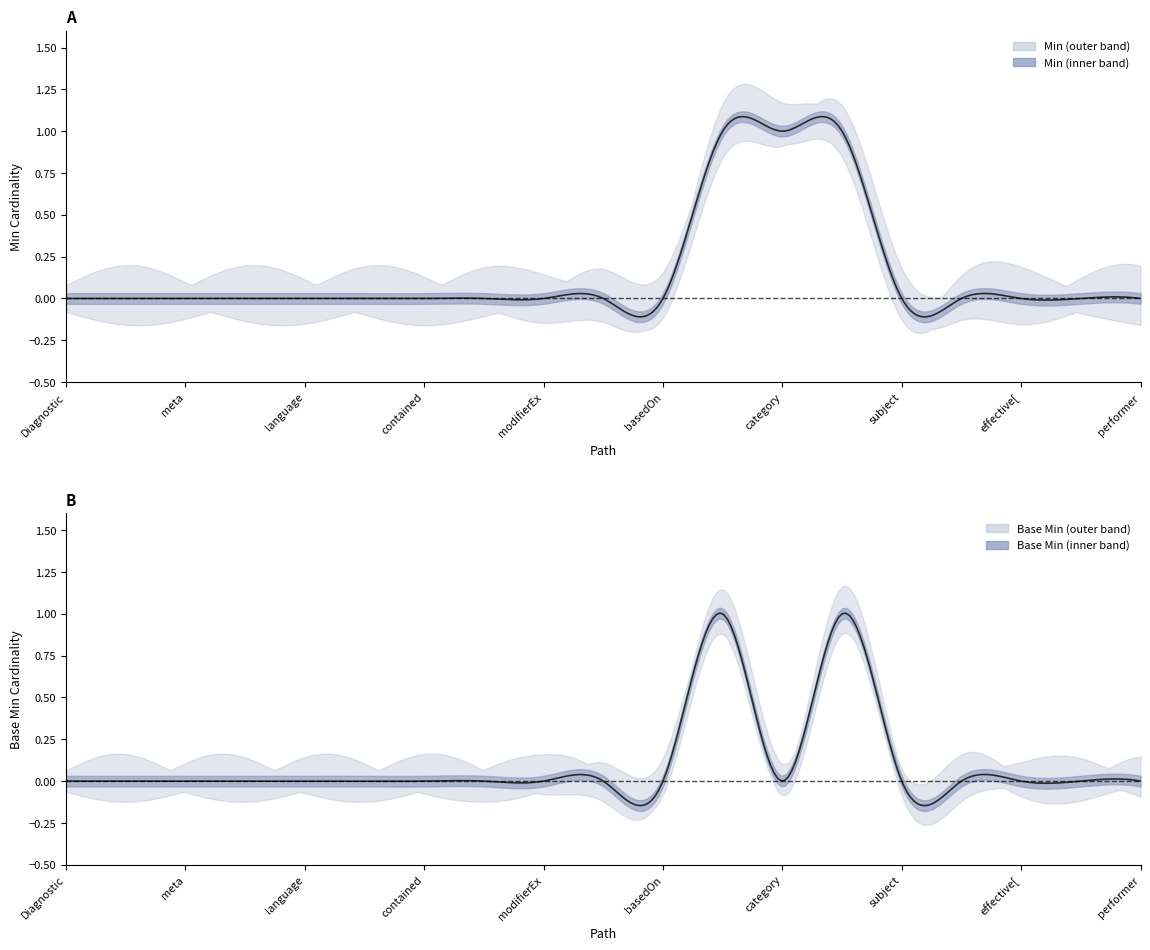

What are all the series names shown in the legend?

Min, Base Min